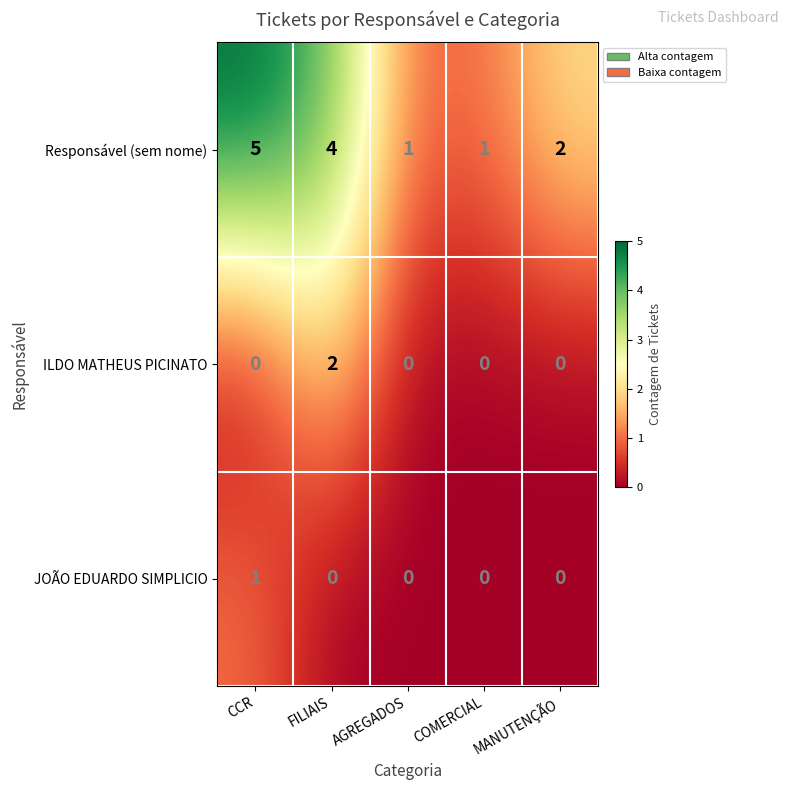

True or false: Responsável (sem nome) has a value of 2 at COMERCIAL.

False